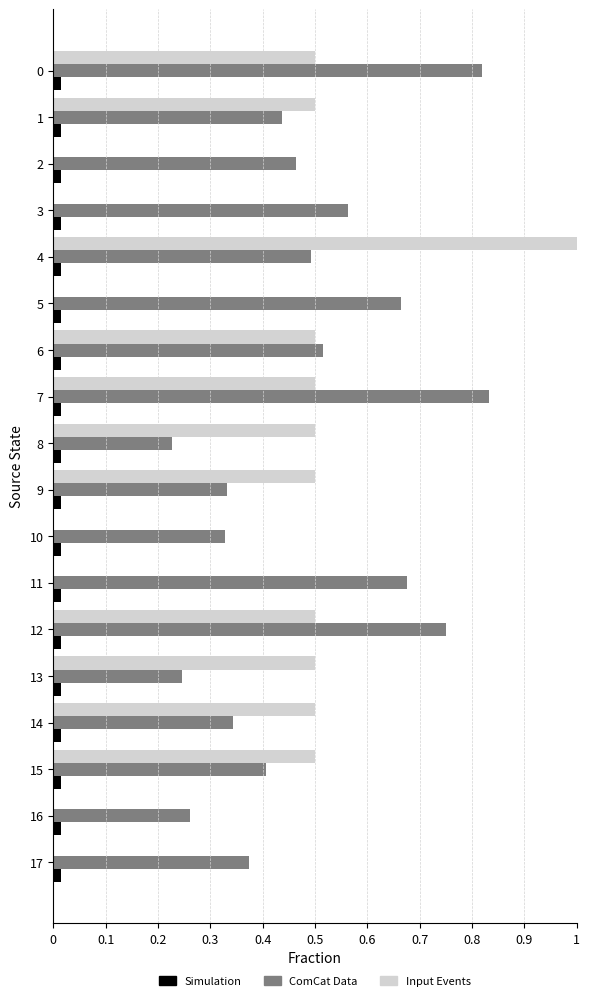

At which category is the sum across all series the highest?

4